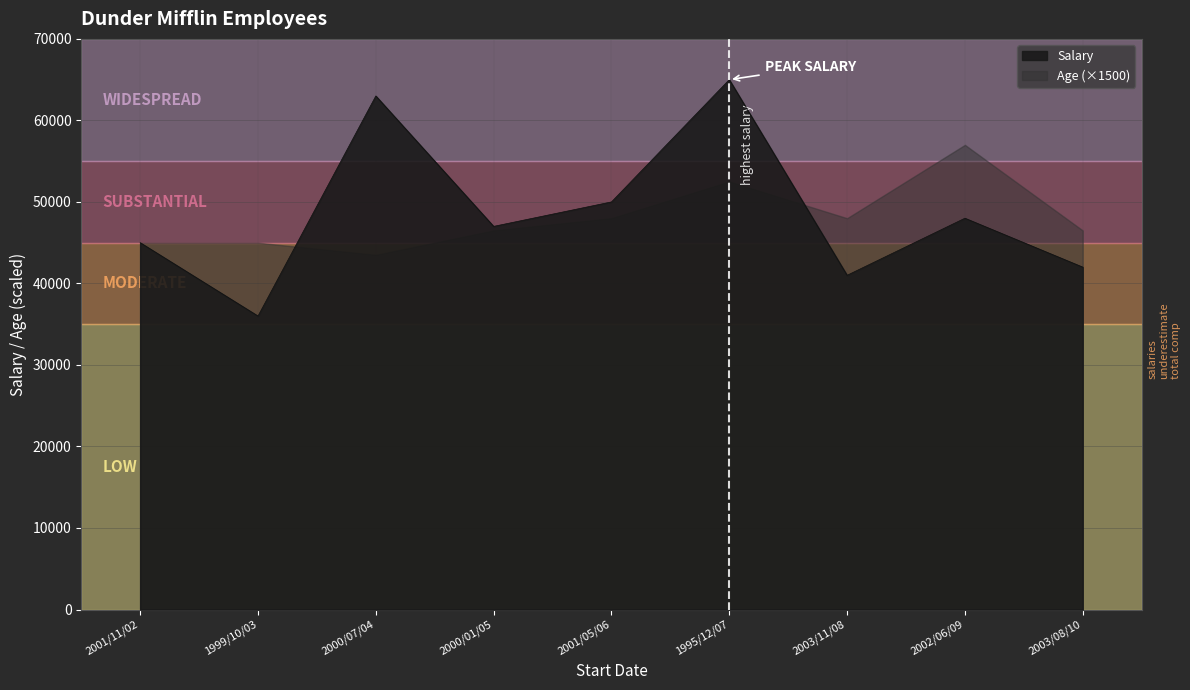

Approximately how many times larger is the value at 1995/12/07 compared to 2002/06/09?

1.4